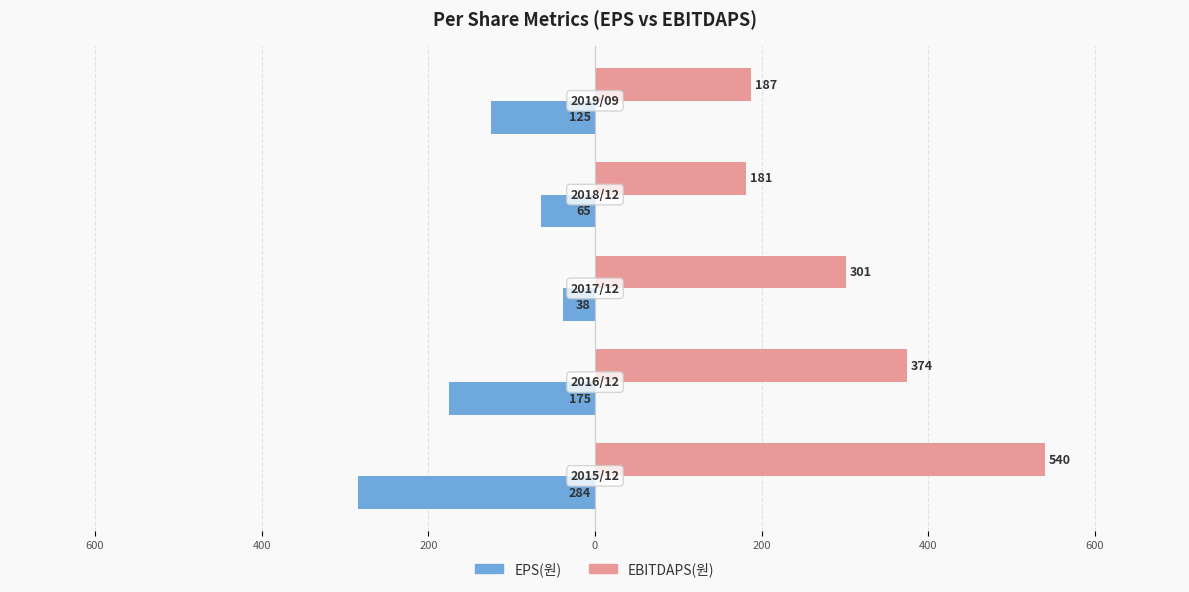

What are all the series names shown in the legend?

EPS(원), EBITDAPS(원)